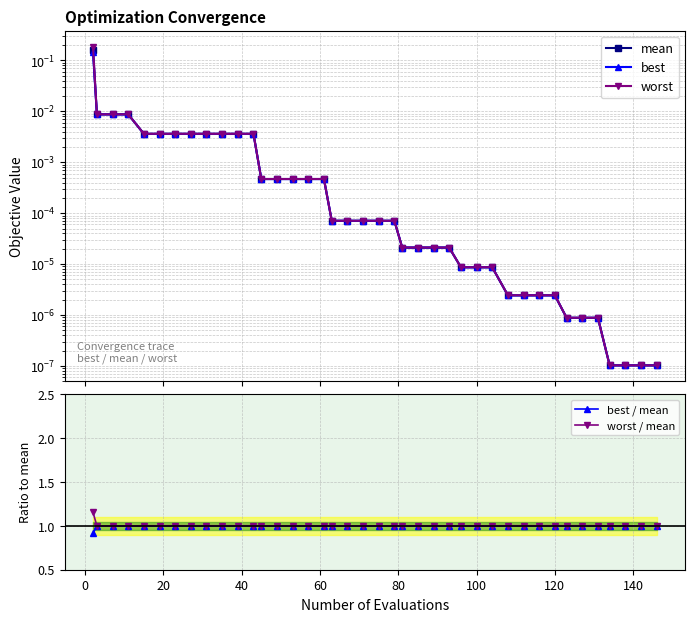

True or false: worst has more than 2 points higher than both neighbors.

False